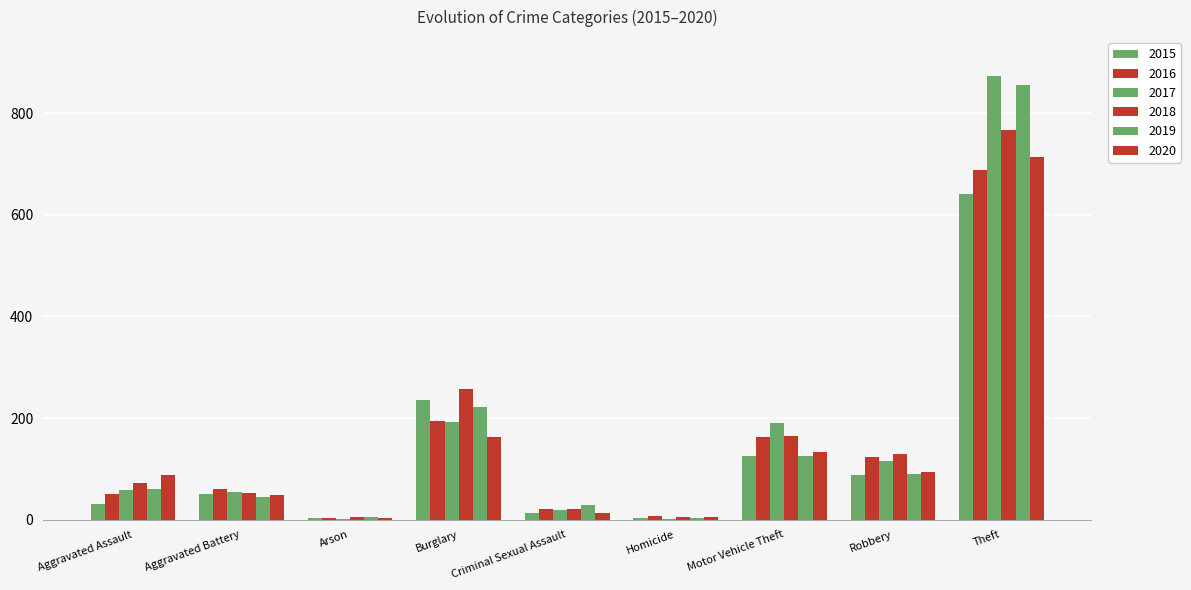

How many groups of bars are there?

9